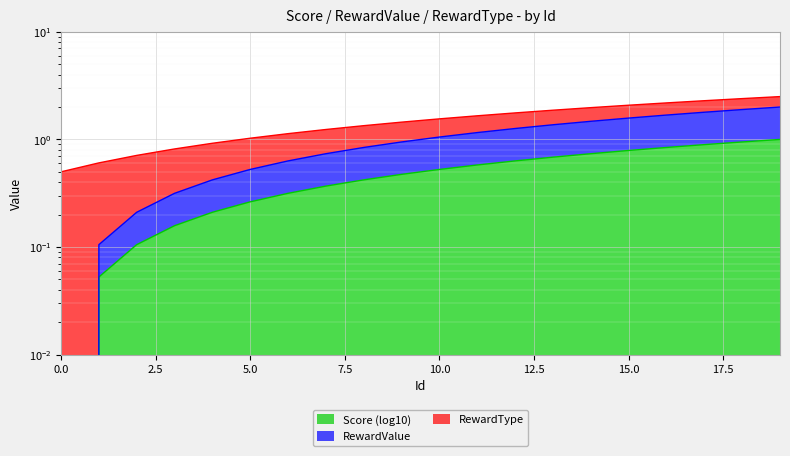

Between 6 and 9, which series saw the biggest shift?

RewardValue